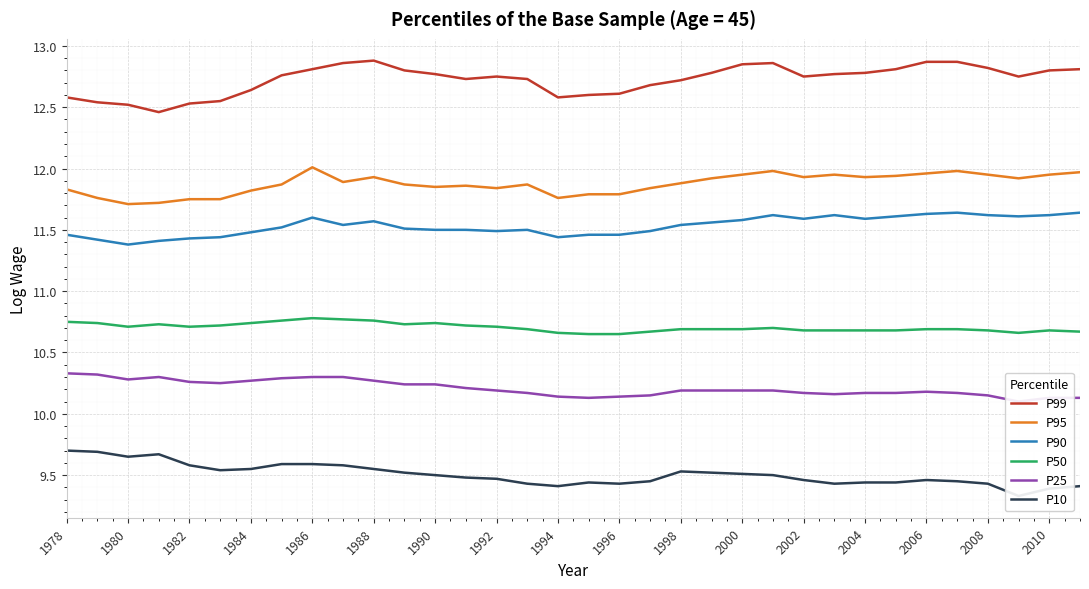

True or false: P50 has a value of 5.2 at 1980.

False